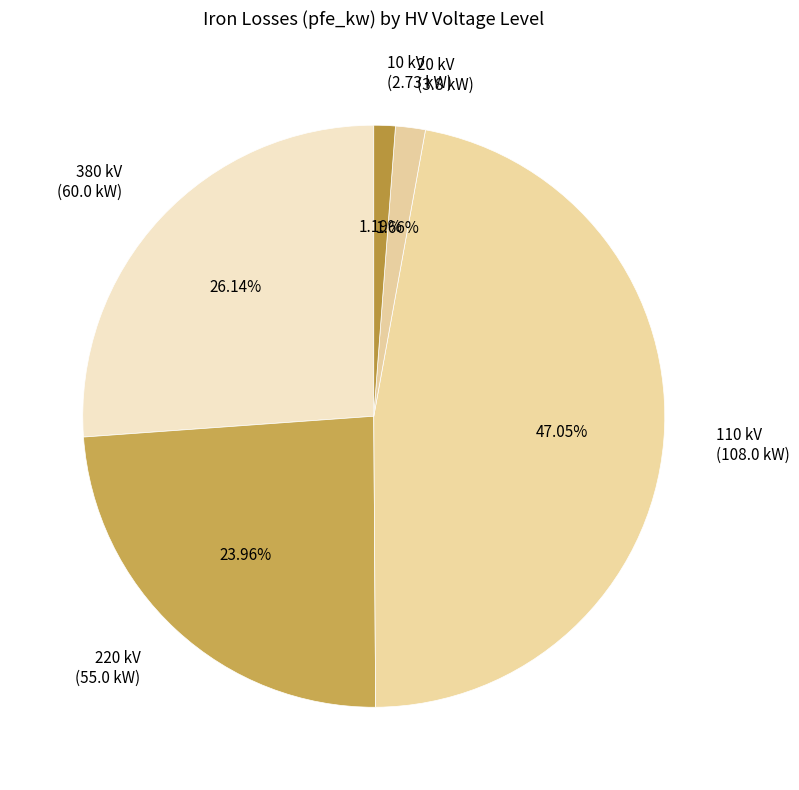

Count the number of slices in the pie.

5